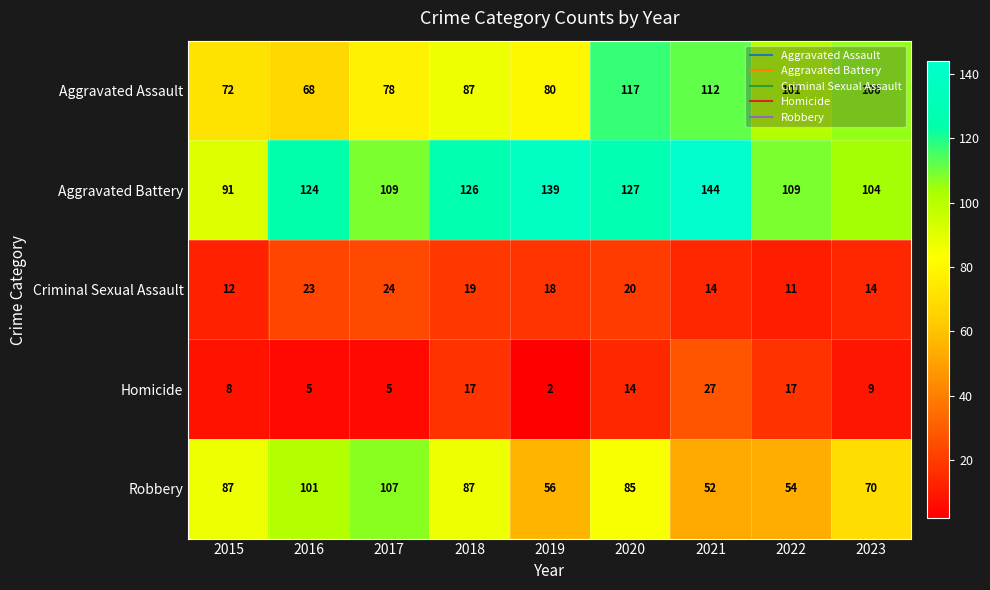

Count the Homicide values in the range 5 to 17.

7